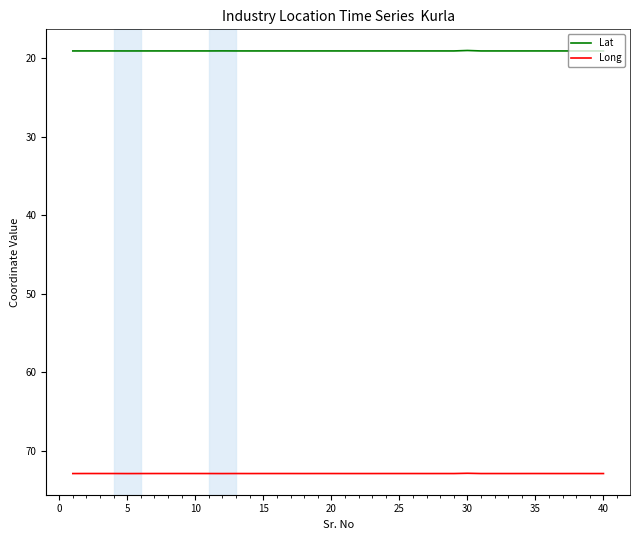

List the series in order of their overall mean, highest first.

Long, Lat